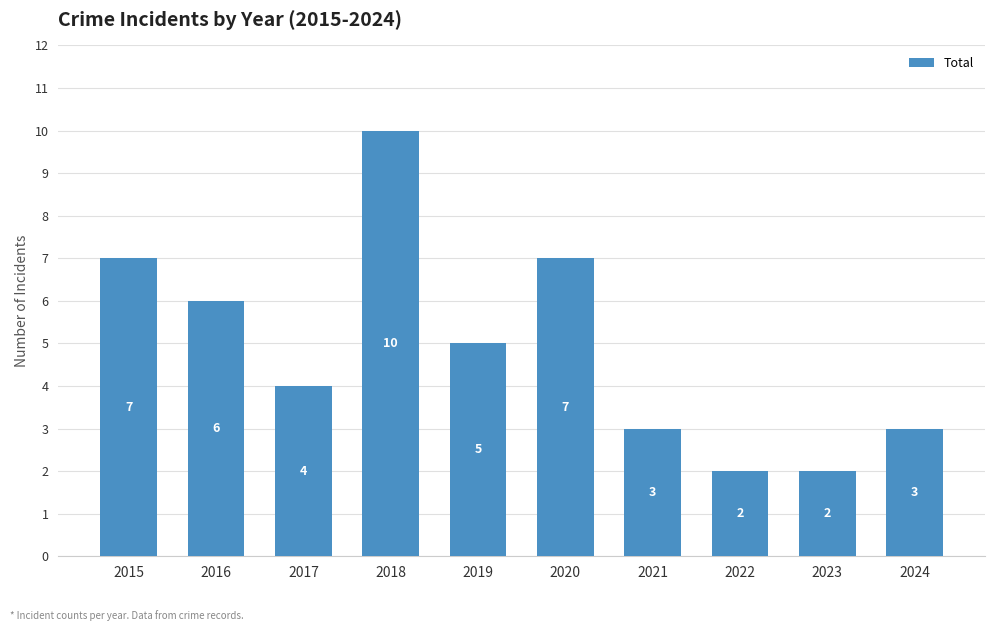

What is the minimum value shown in the chart?

2